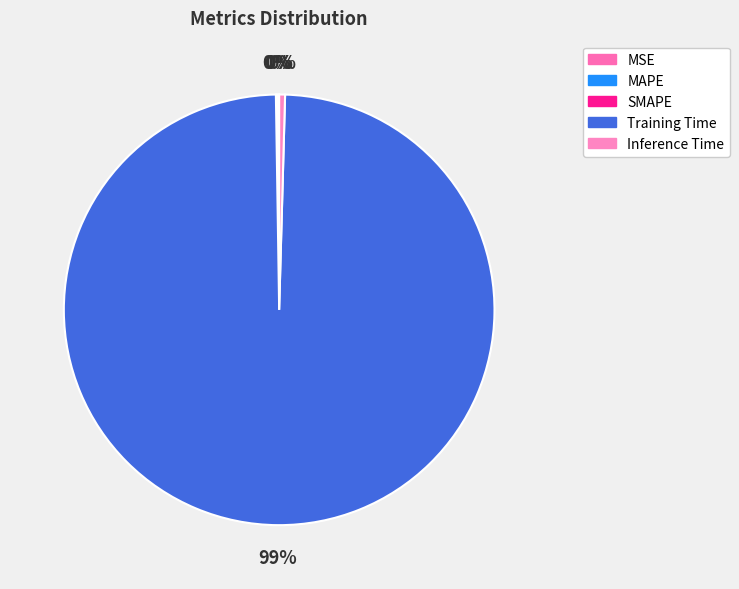

Which slice is the largest?

Training Time